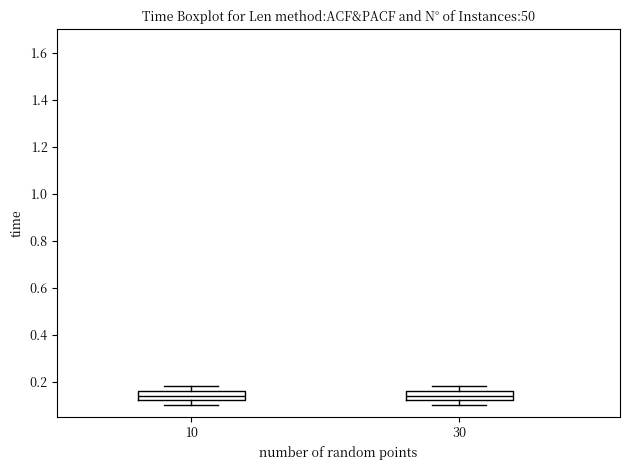

Reading left to right, transcribe this box plot: for each box, give where its median line is, the range the box spans, and where its two whiskers end, as read against the y-axis. The values are not printed on the chart, so give them approximately, as read against the axis.

10: median 0.14, box 0.12 to 0.16, whiskers 0.10 to 0.18
30: median 0.14, box 0.12 to 0.16, whiskers 0.10 to 0.18